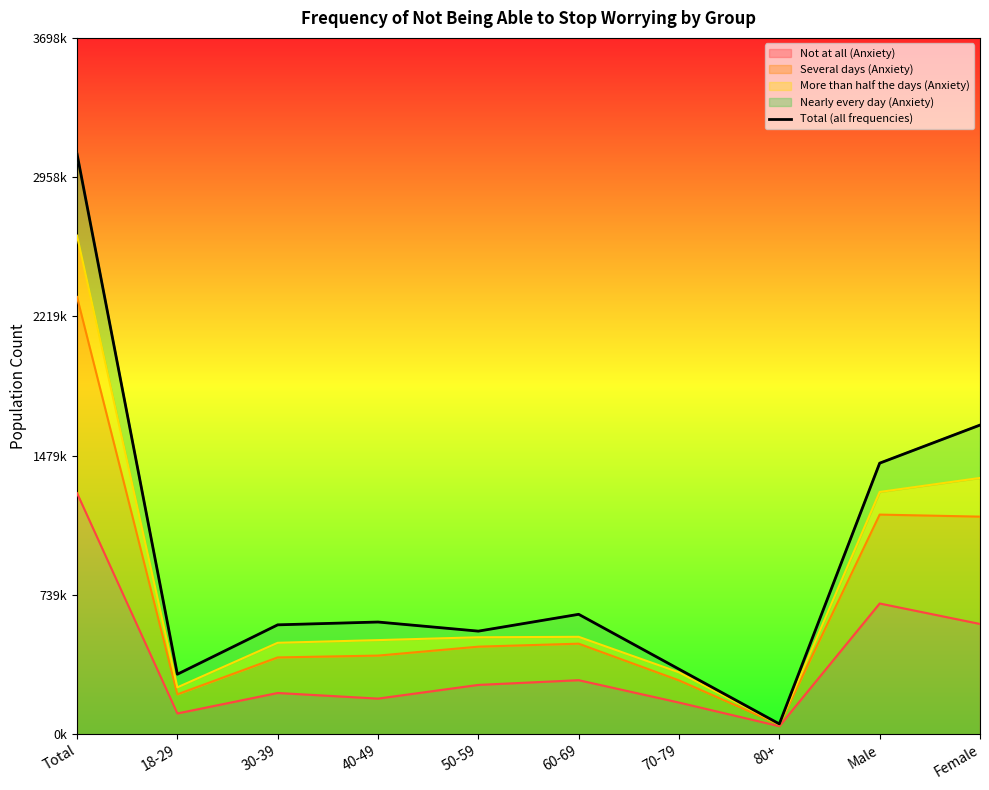

Where is the first local maximum?

40-49